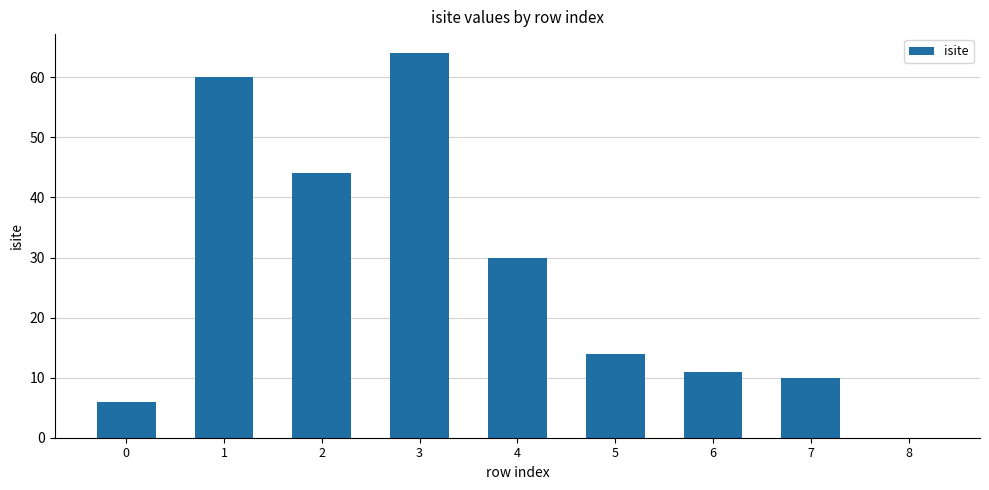

Are the bars horizontal?

No